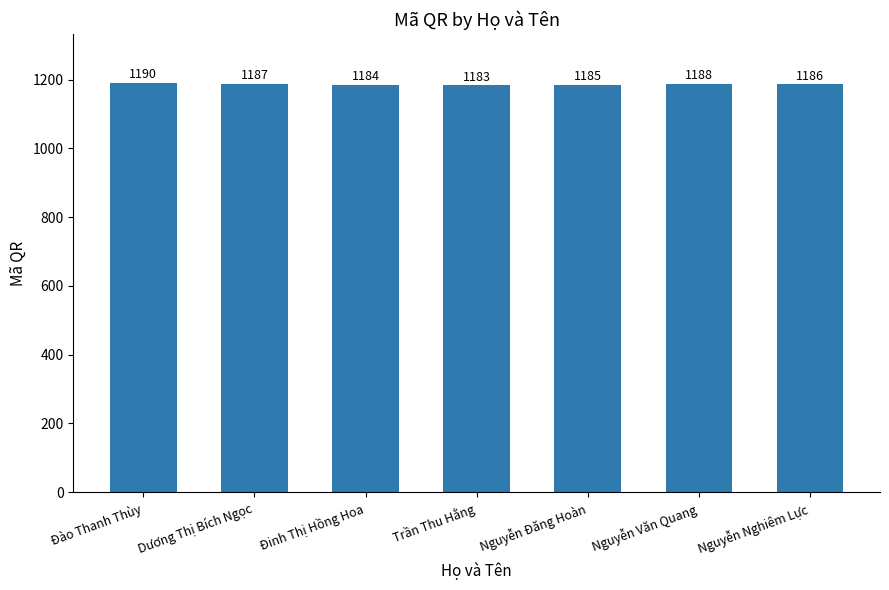

How many values are between 1184 and 1188?

5